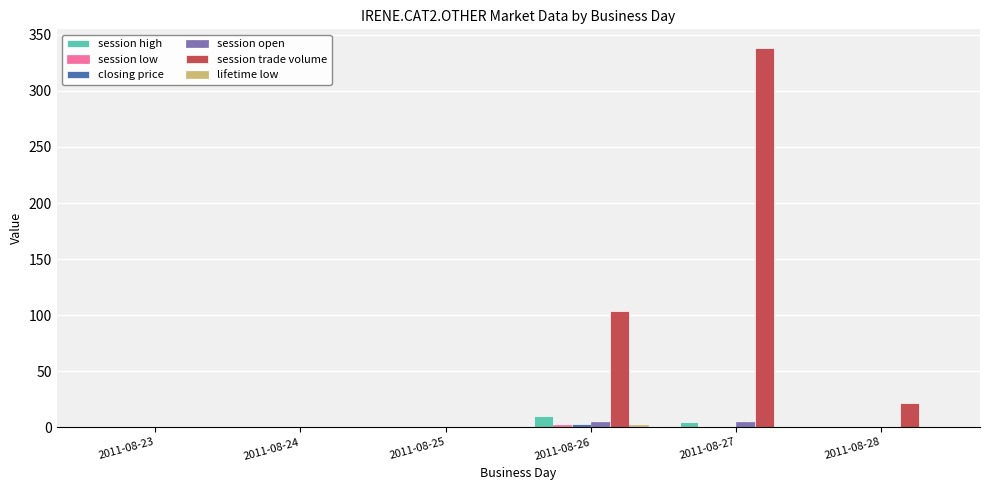

Does the chart contain stacked bars?

No